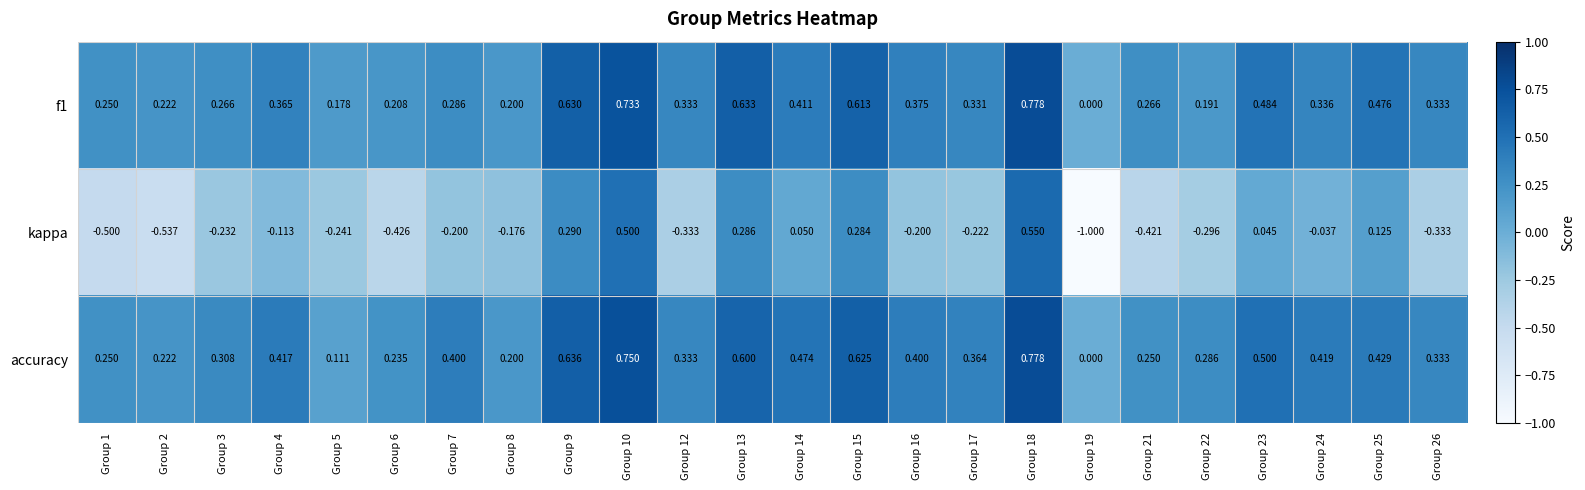

Which series has the largest total across all categories?

accuracy